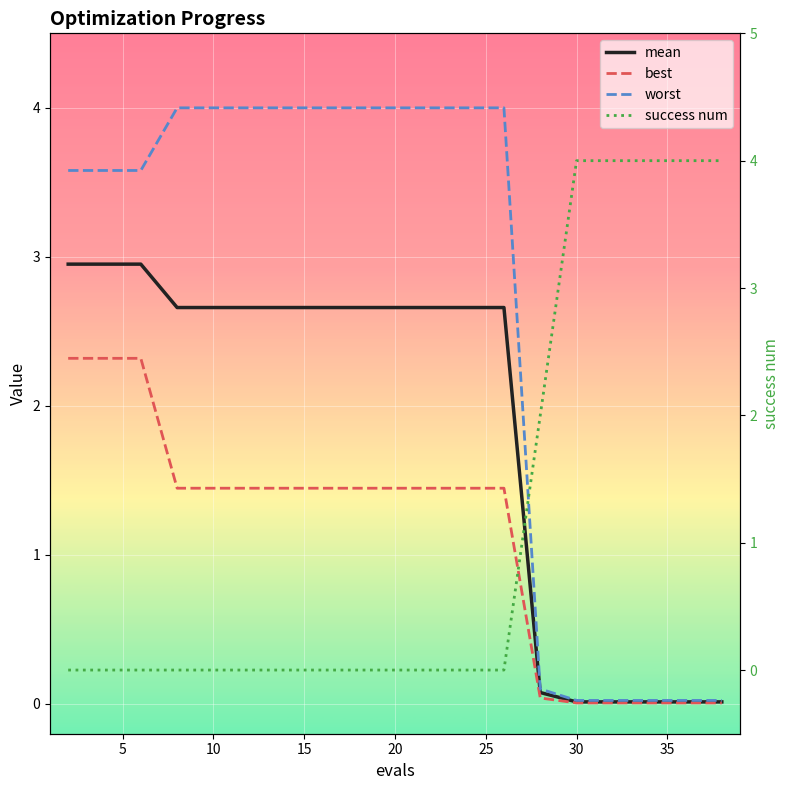

True or false: mean and worst cross at least once.

False